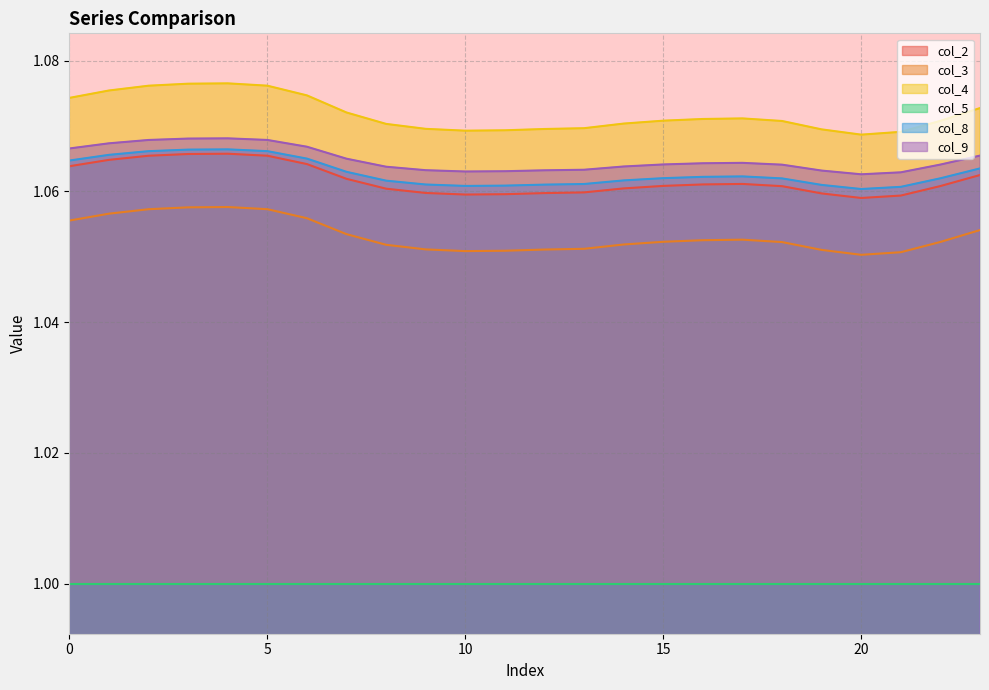

True or false: col_8 and col_2 intersect in this chart.

False